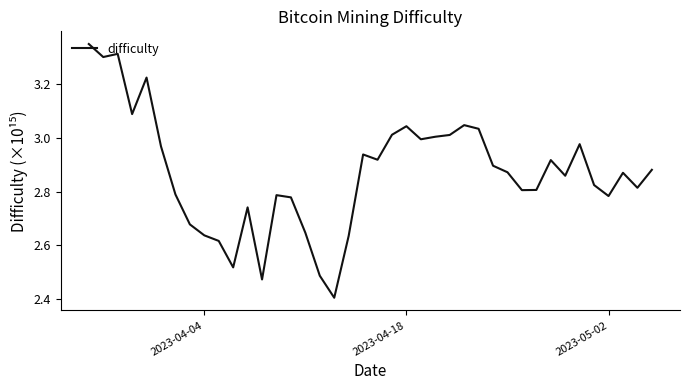

True or false: there are more than 2 points higher than both neighbors.

True